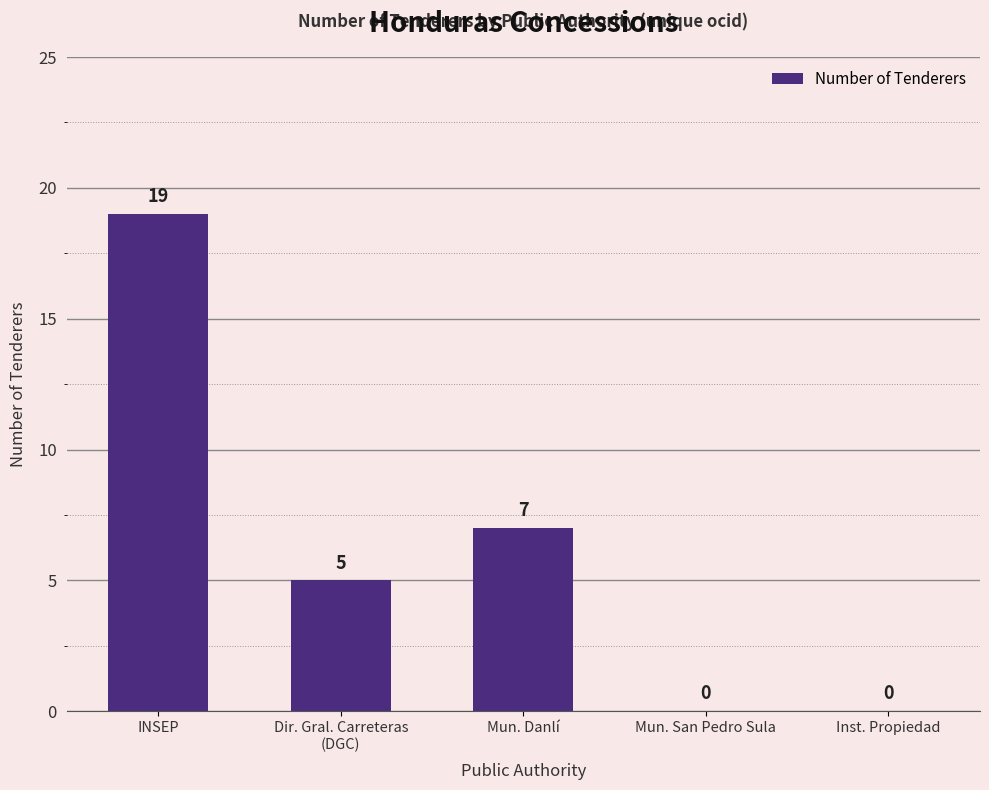

Is it true that the value at Dir. Gral. Carreteras
(DGC) is 5?

True